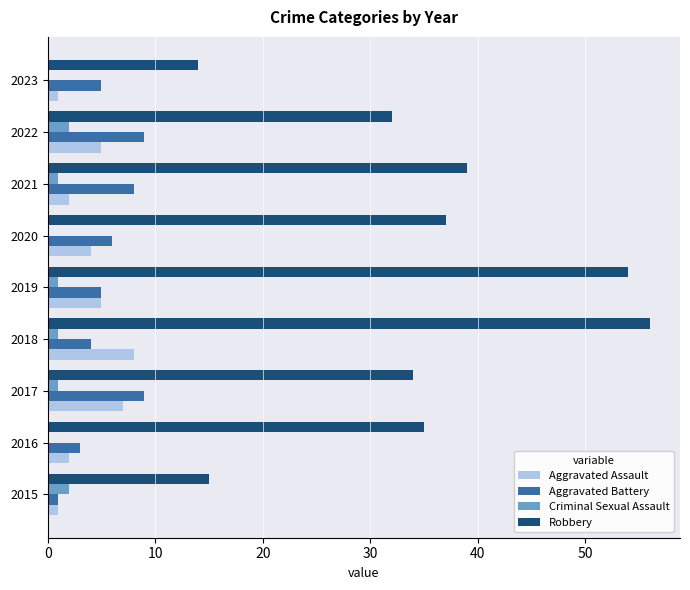

What is the approximate value of Aggravated Assault at 2020?

4